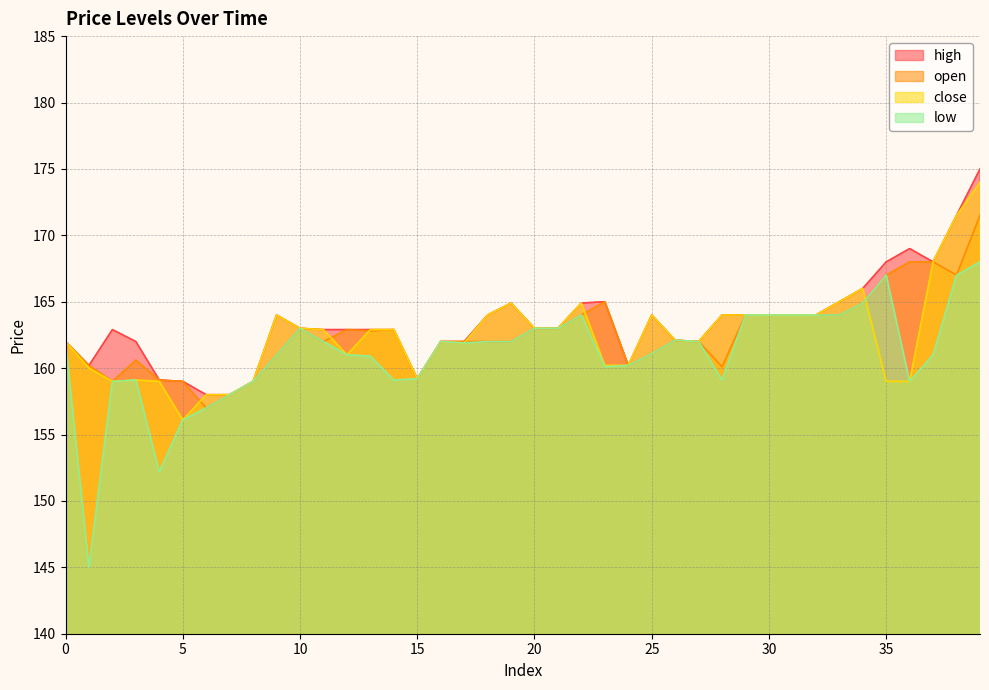

What value does the low series have at 20?

163.0